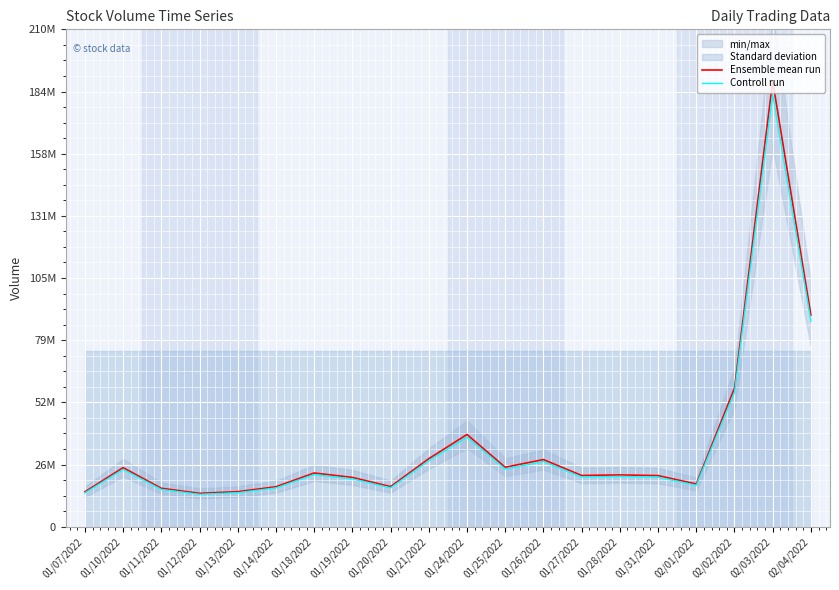

What is the maximum value shown in the chart?

188119900.0